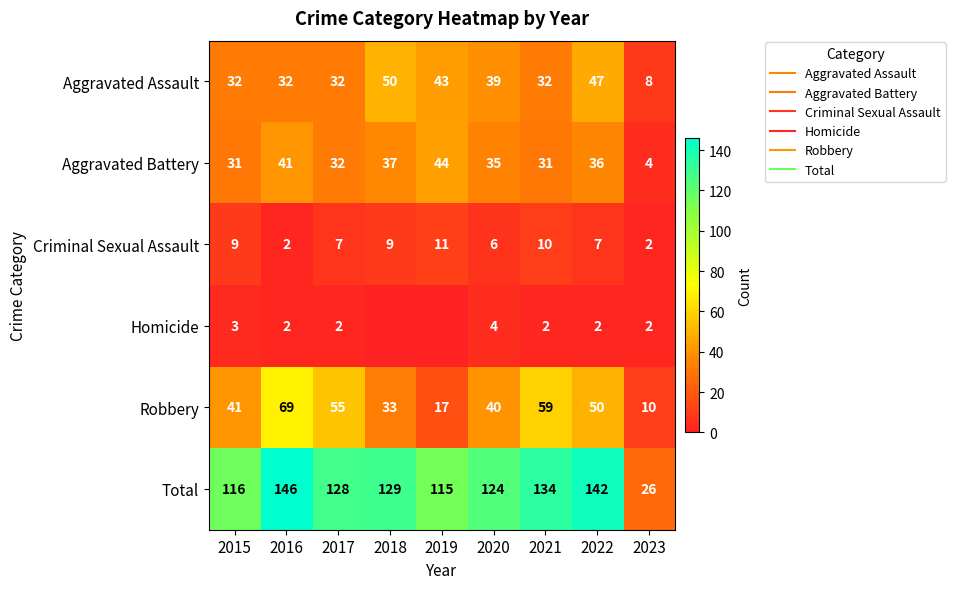

Between 2021 and 2019, which is larger?

2019